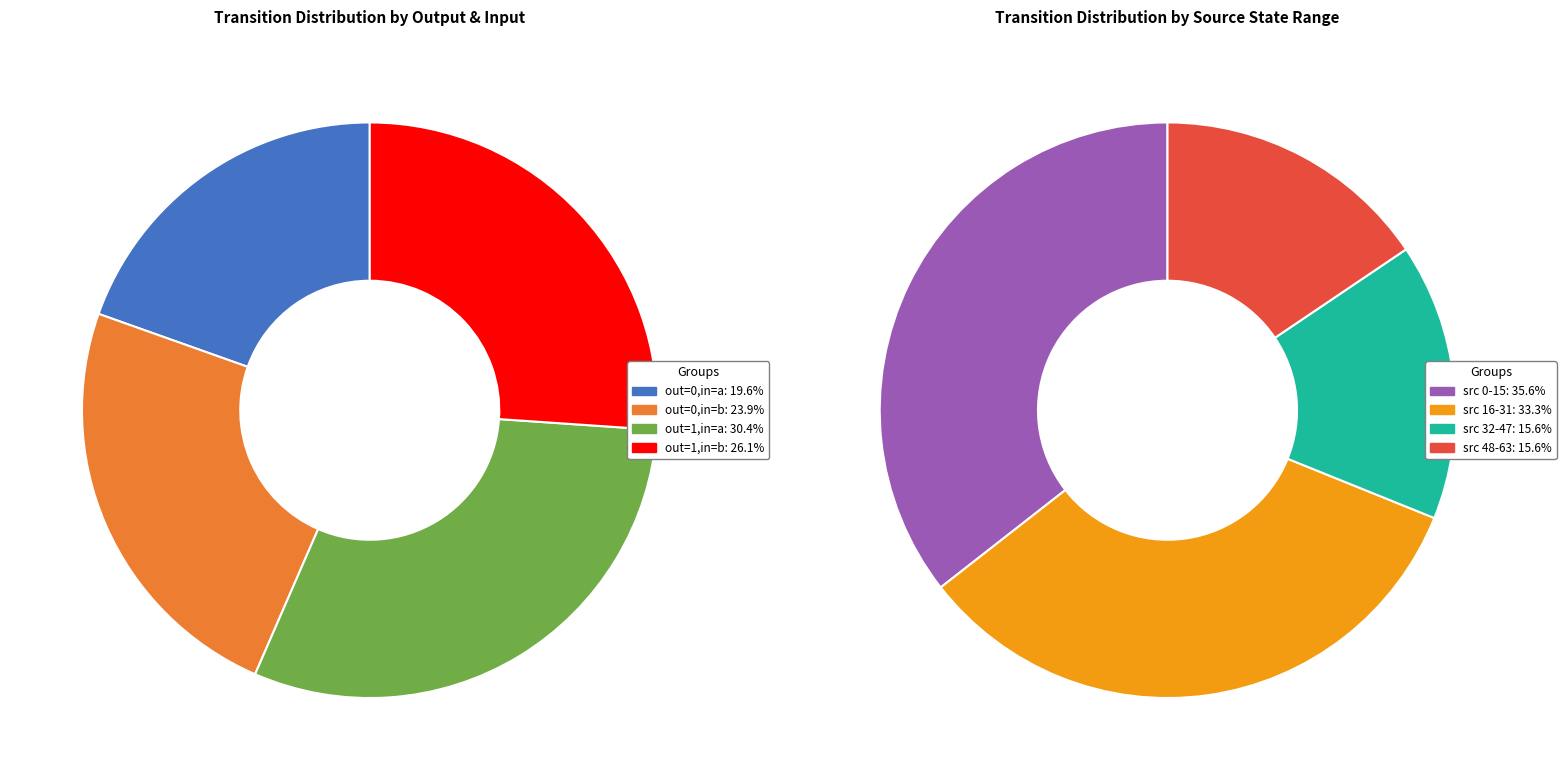

What is the largest slice in the pie chart?

source_state 0-15